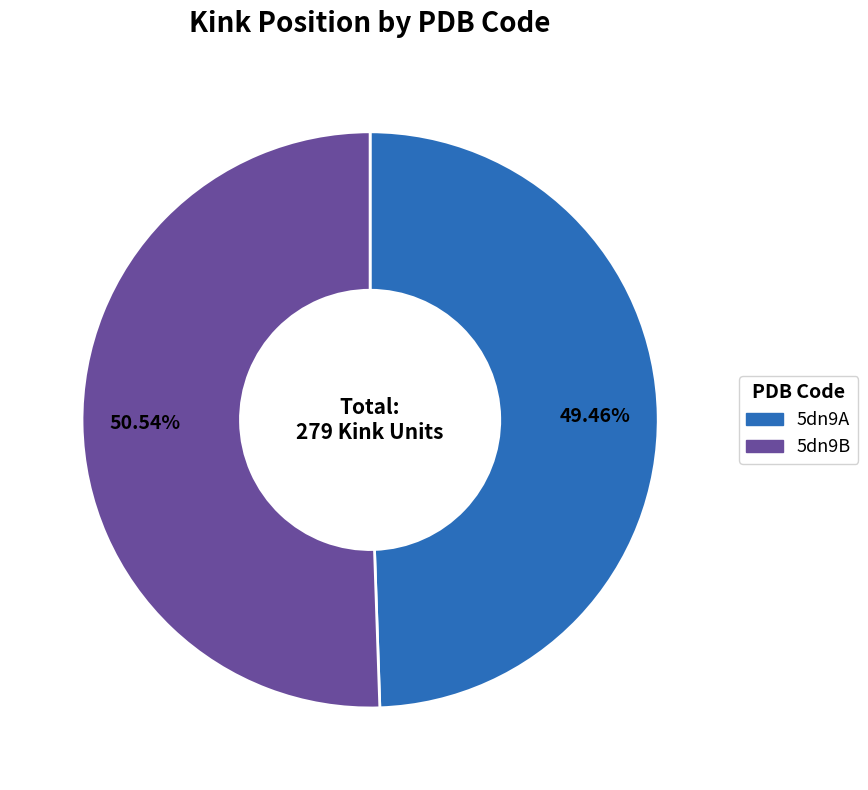

How many segments does this pie chart have?

2